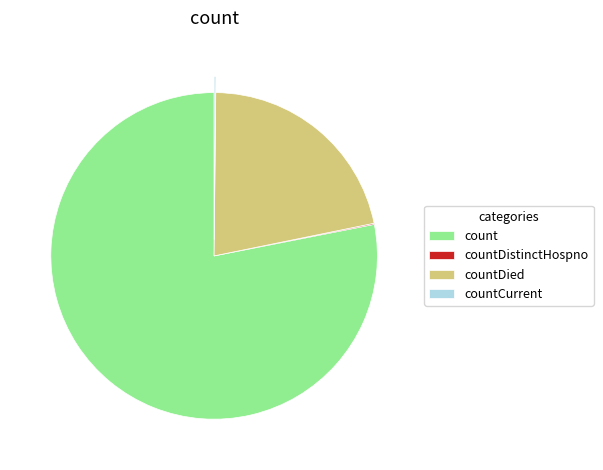

True or false: count accounts for 78% of the total.

True